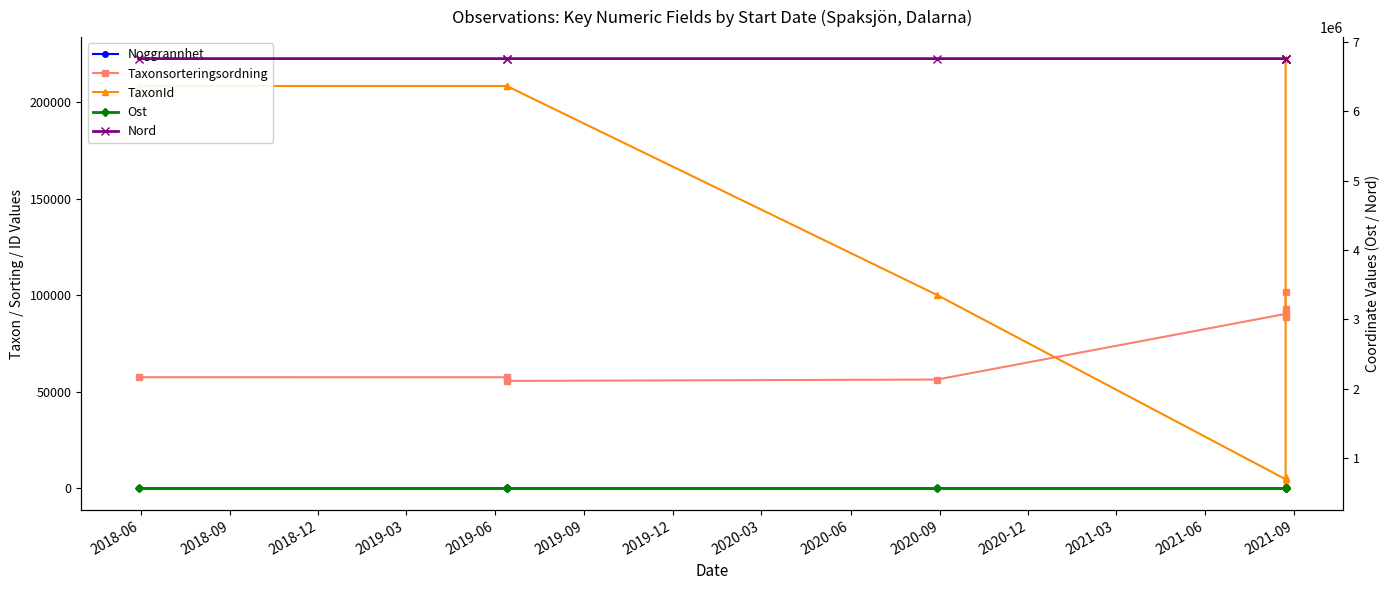

True or false: Ost and Taxonsorteringsordning cross at least once.

False